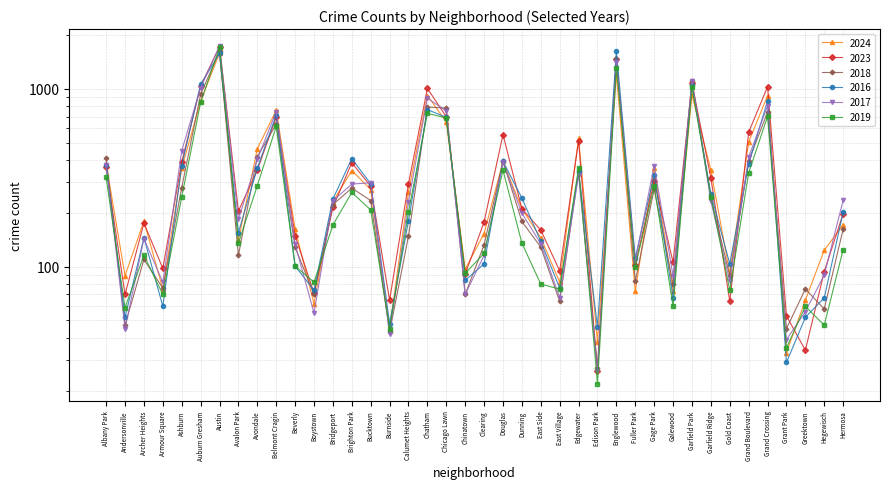

The 2017 series shows 388 at Bucktown. True or false?

False